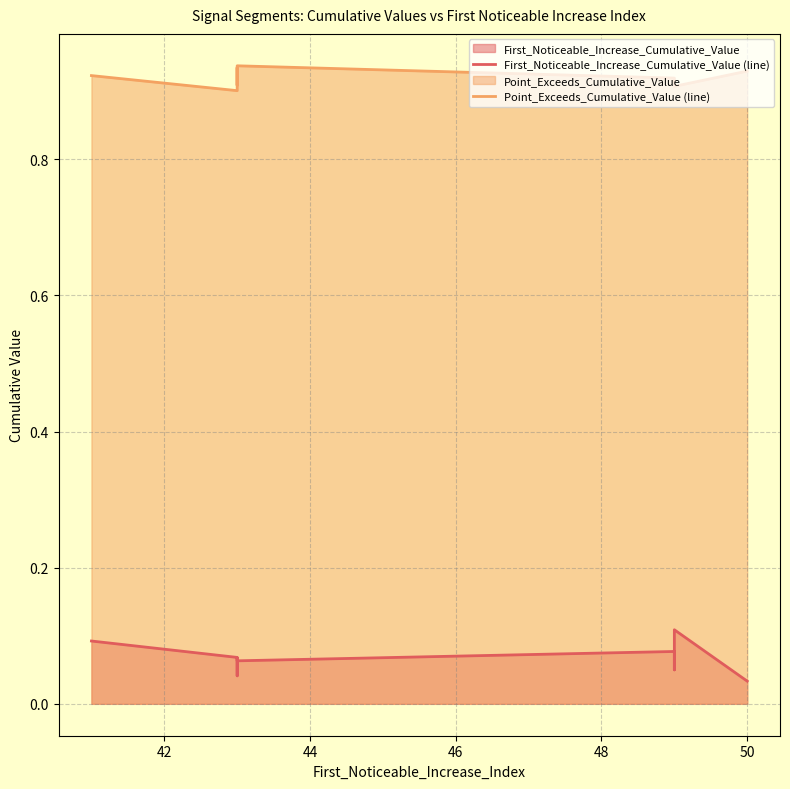

True or false: First_Noticeable_Increase_Cumulative_Value (line) and Point_Exceeds_Cumulative_Value (line) cross at least once.

False